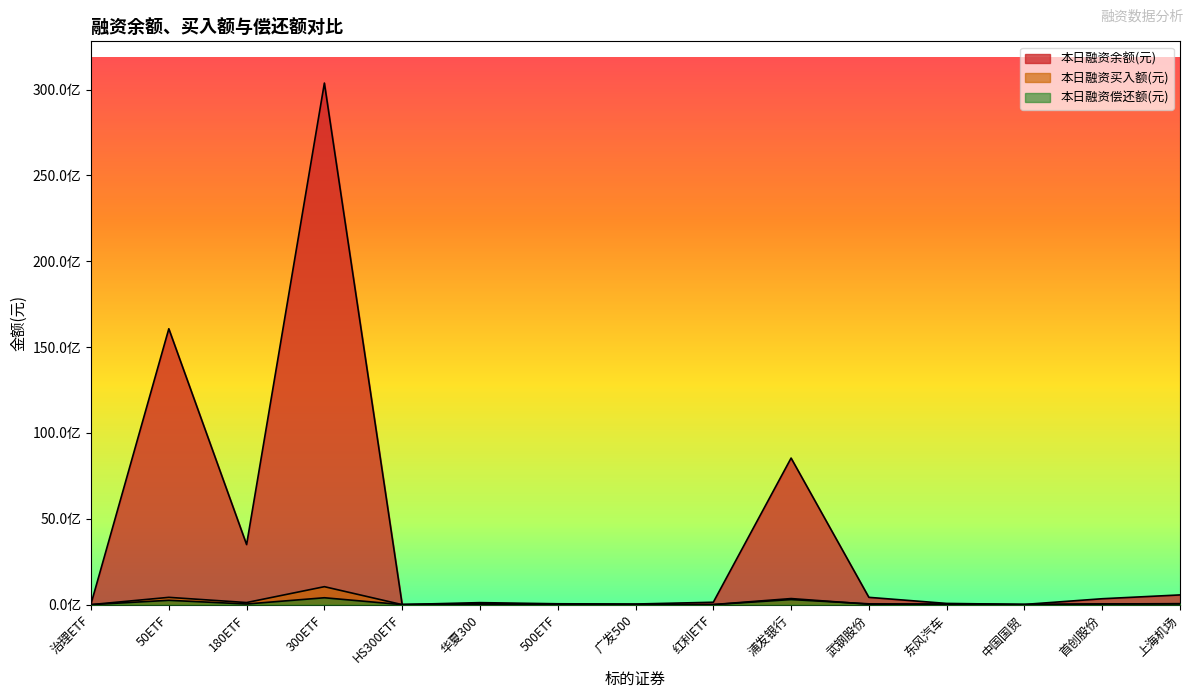

True or false: 本日融资余额(元) and 本日融资买入额(元) cross at least once.

False